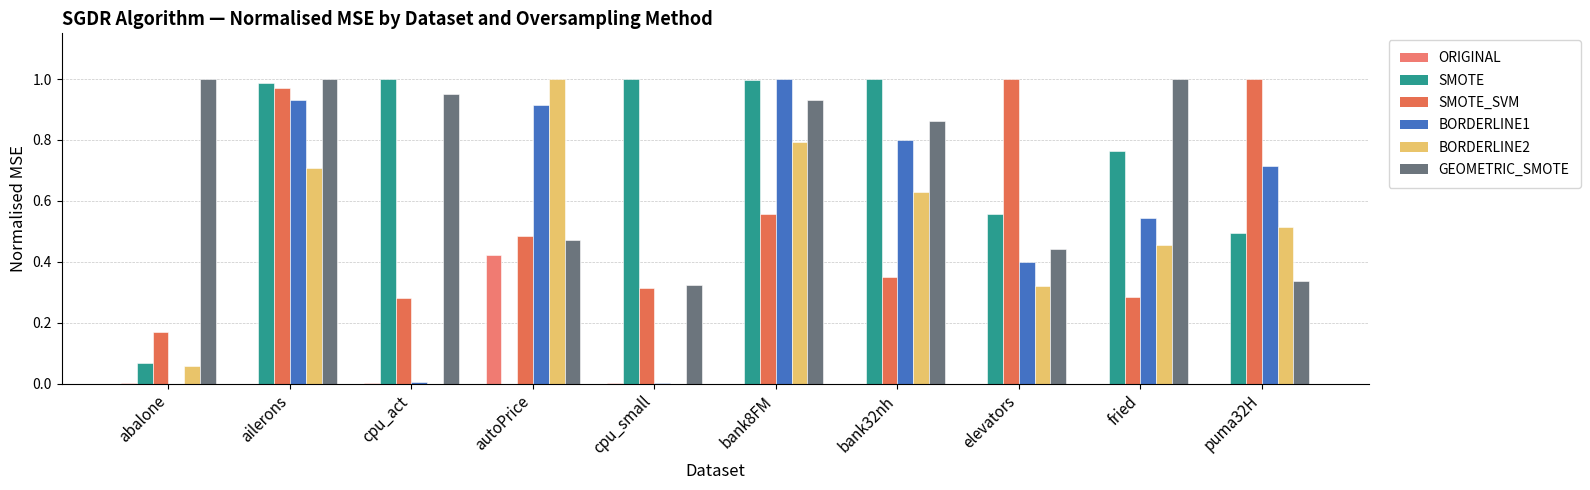

What is the label of the 2nd bar from the left?

ailerons